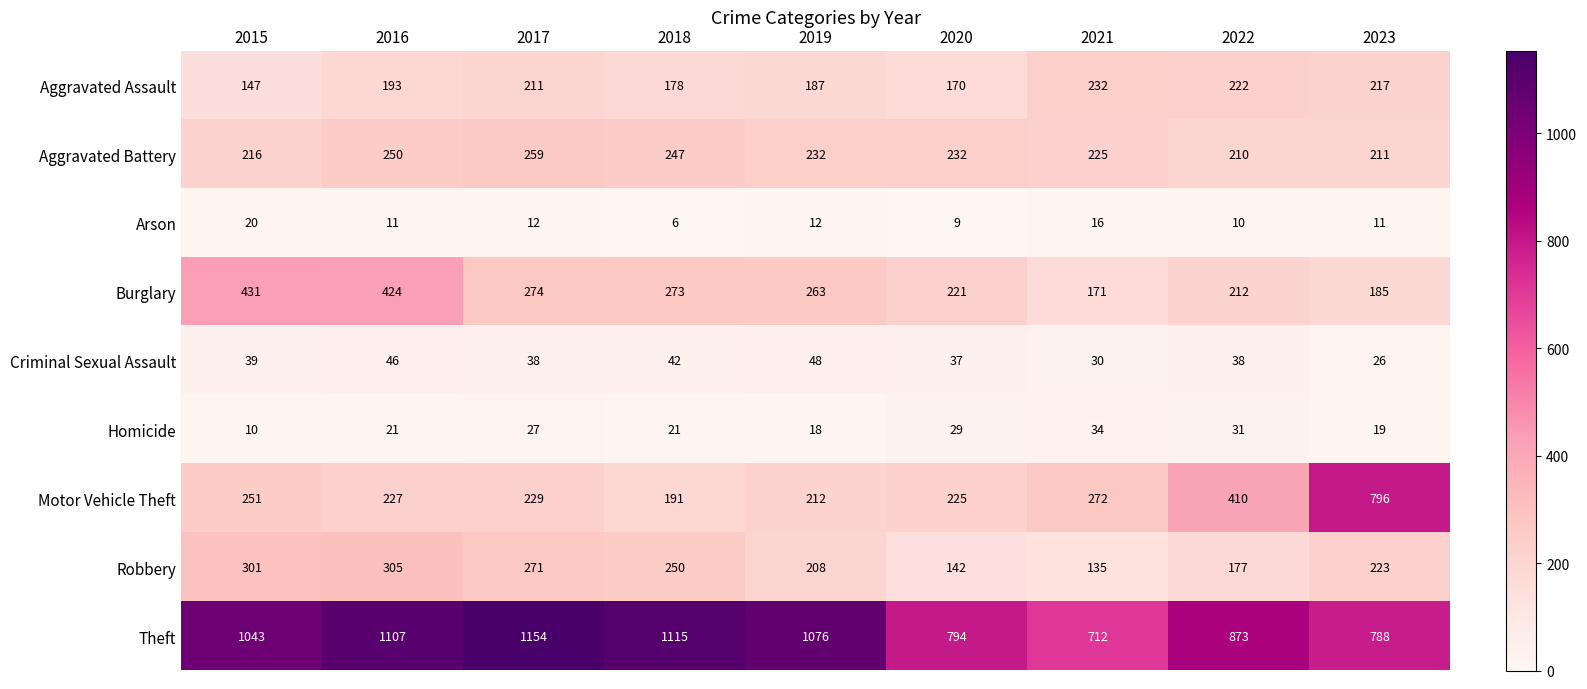

At which category does the chart reach its minimum across all series?

2018